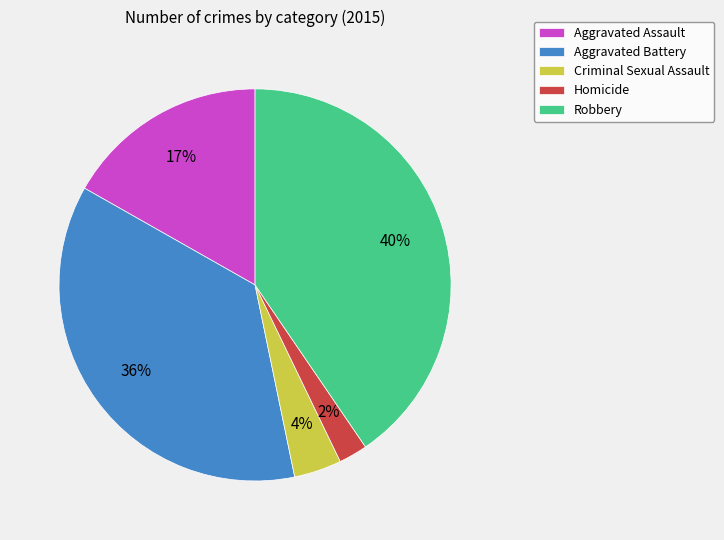

How many slices are in this pie chart?

5